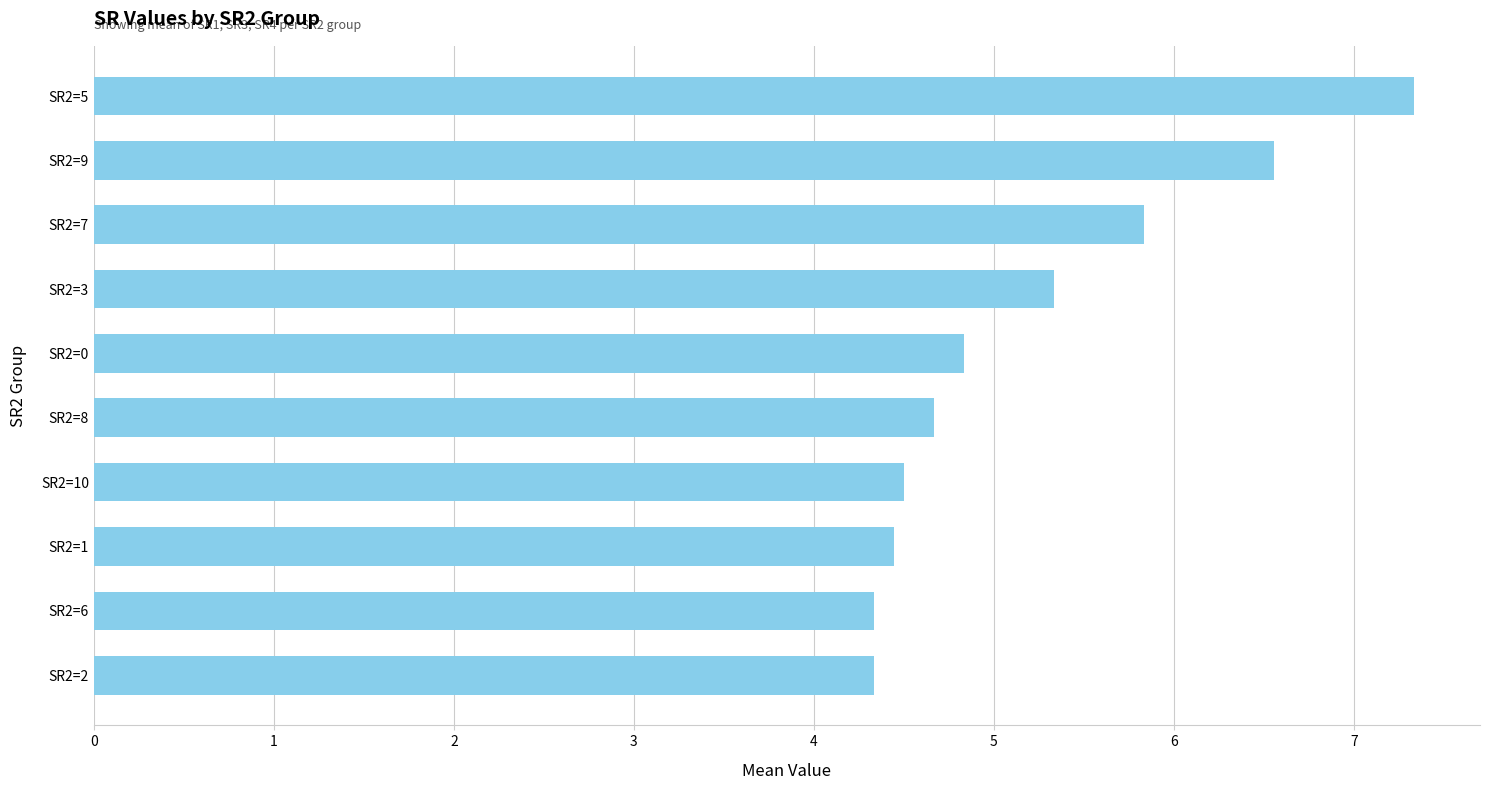

What is the change in value from SR2=9 to SR2=7?

-0.7